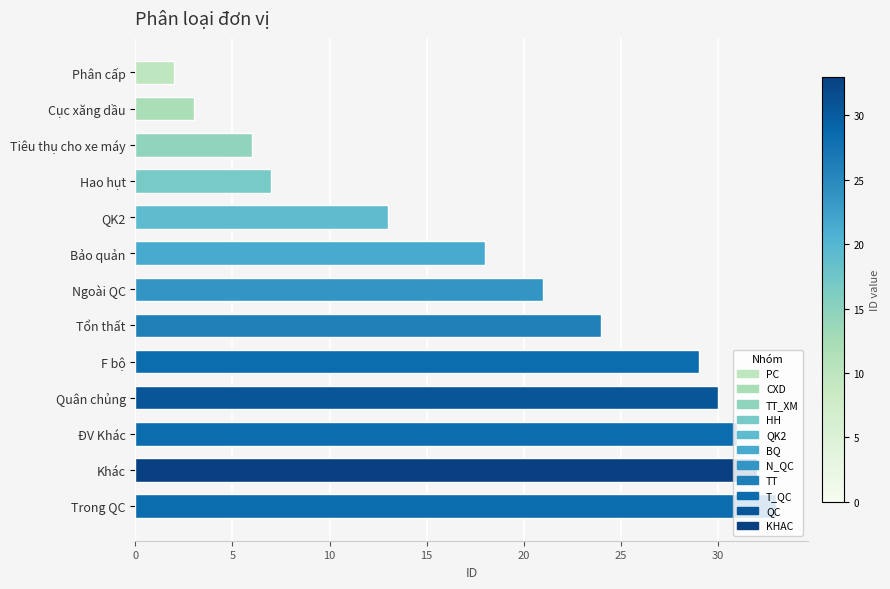

Which category has the highest value across all series?

Trong QC